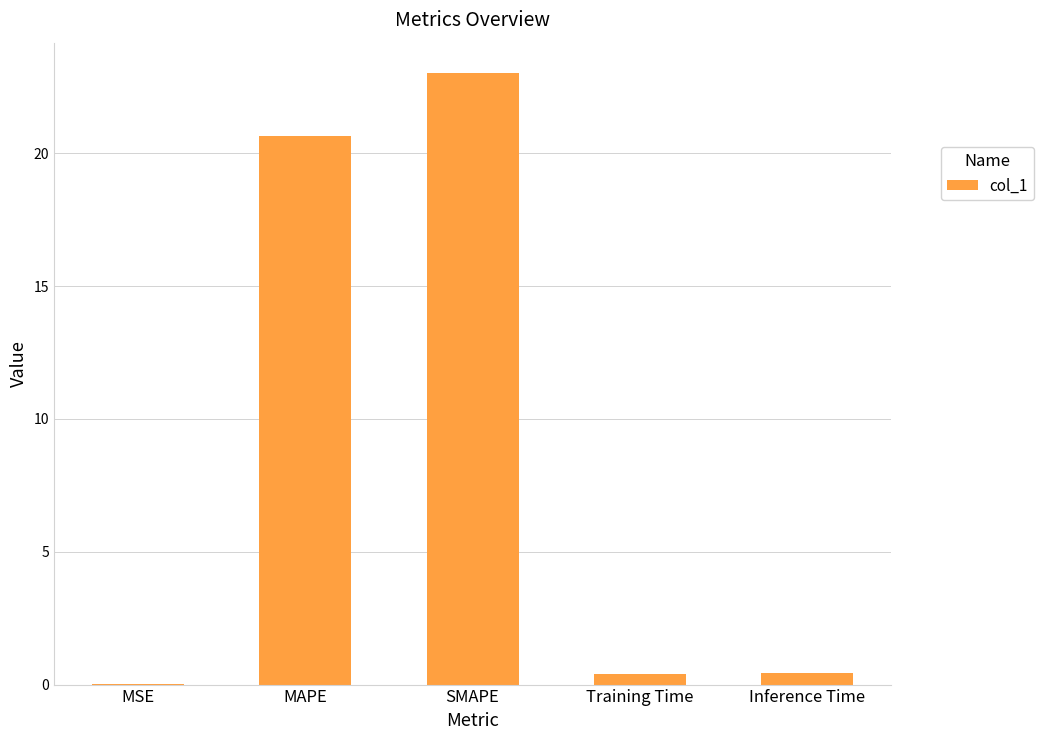

Read the value at Inference Time.

0.4